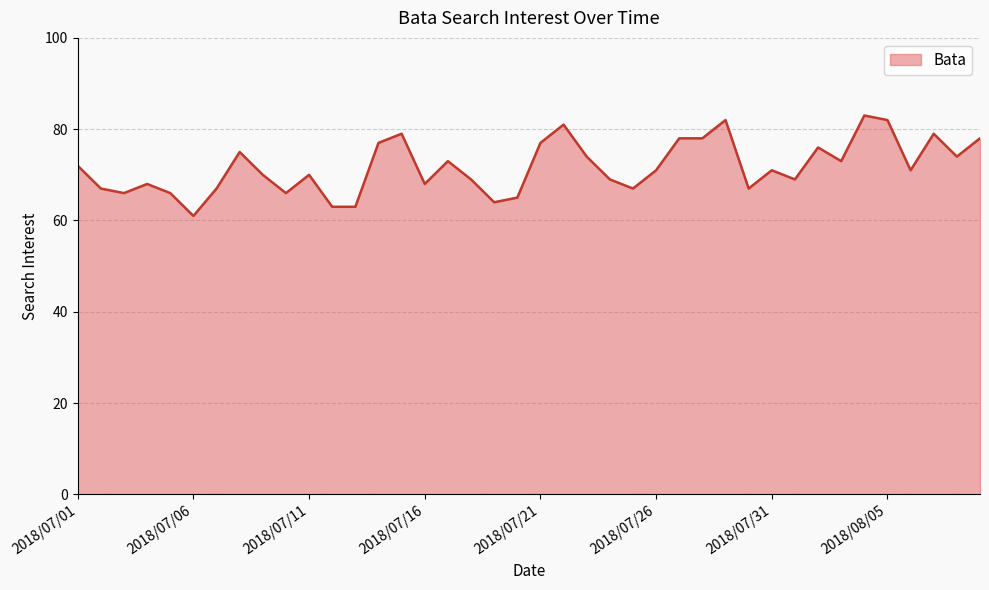

What is the difference between the maximum and minimum values?

22